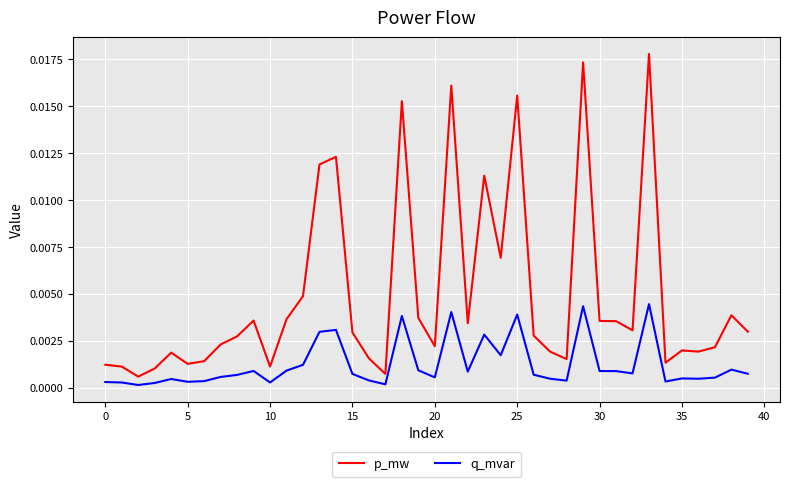

Which series has the widest spread of values?

p_mw